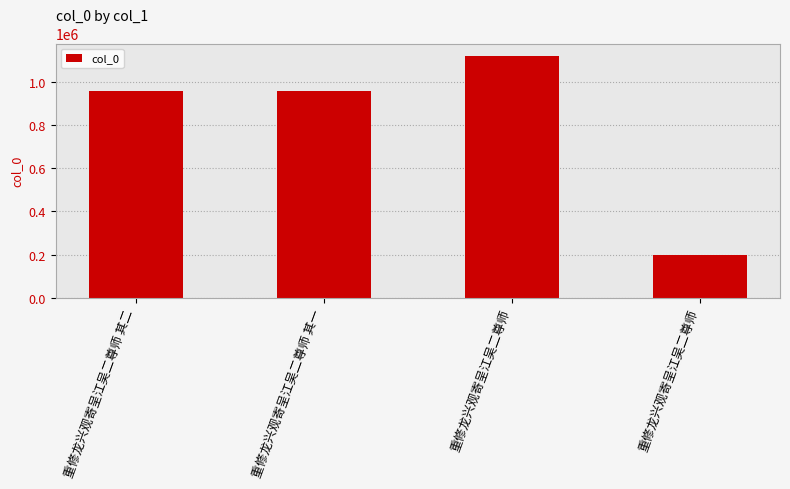

Reading left to right, list all the values displayed in this chart.

重修龙兴观寄呈江吴二尊师 其二=959806	重修龙兴观寄呈江吴二尊师 其一=959805	重修龙兴观寄呈江吴二尊师=1122170	重修龙兴观寄呈江吴二尊师=196877